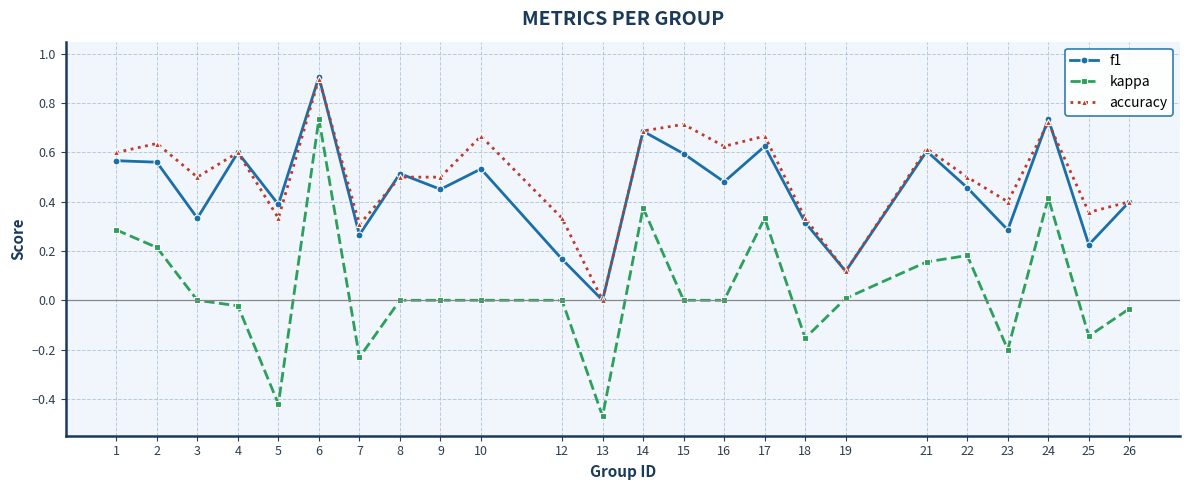

Which series has the largest range (max minus min)?

kappa